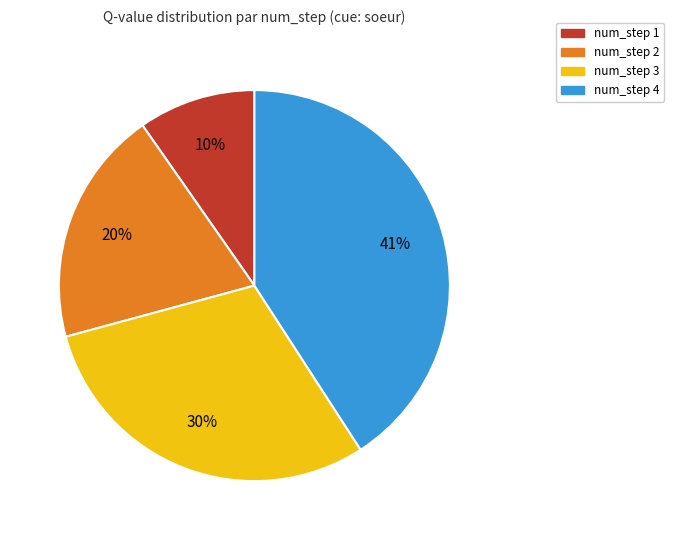

How many slices are in this pie chart?

4